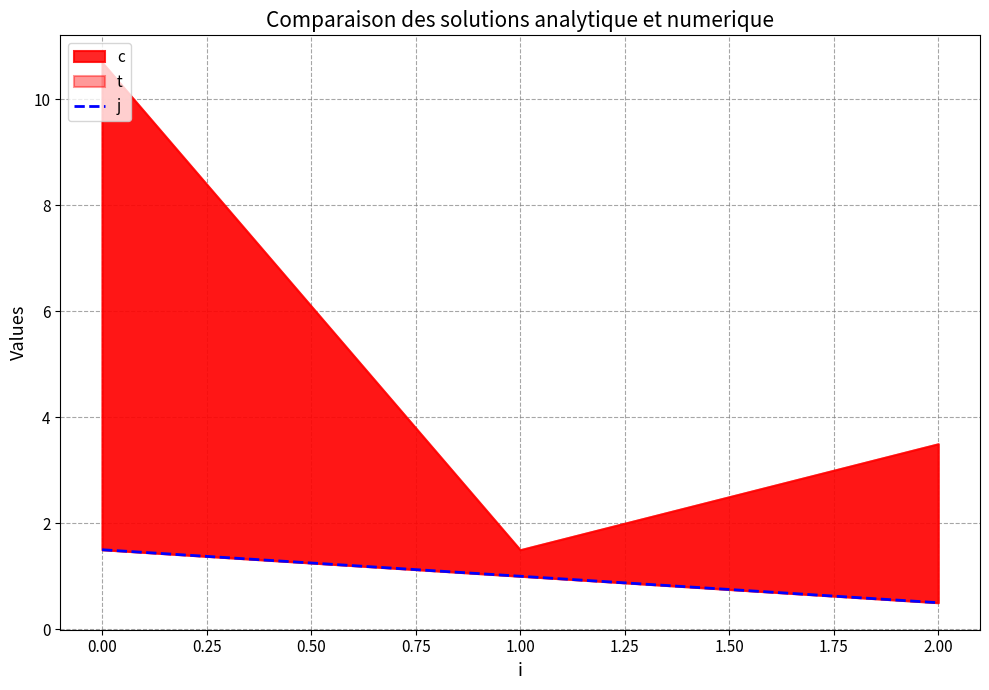

How many lines are shown in the chart?

1